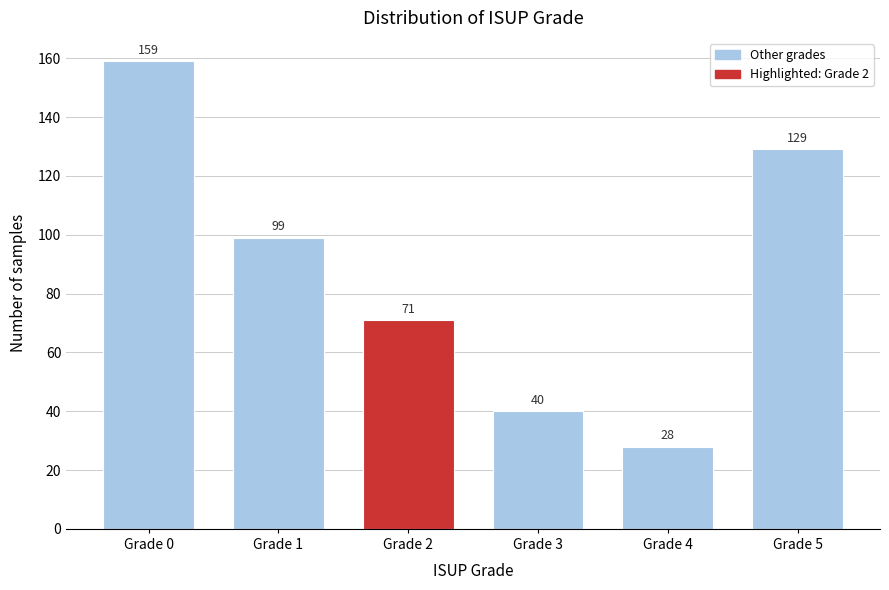

Reading left to right, extract all data points from this chart.

159	99	71	40	28	129